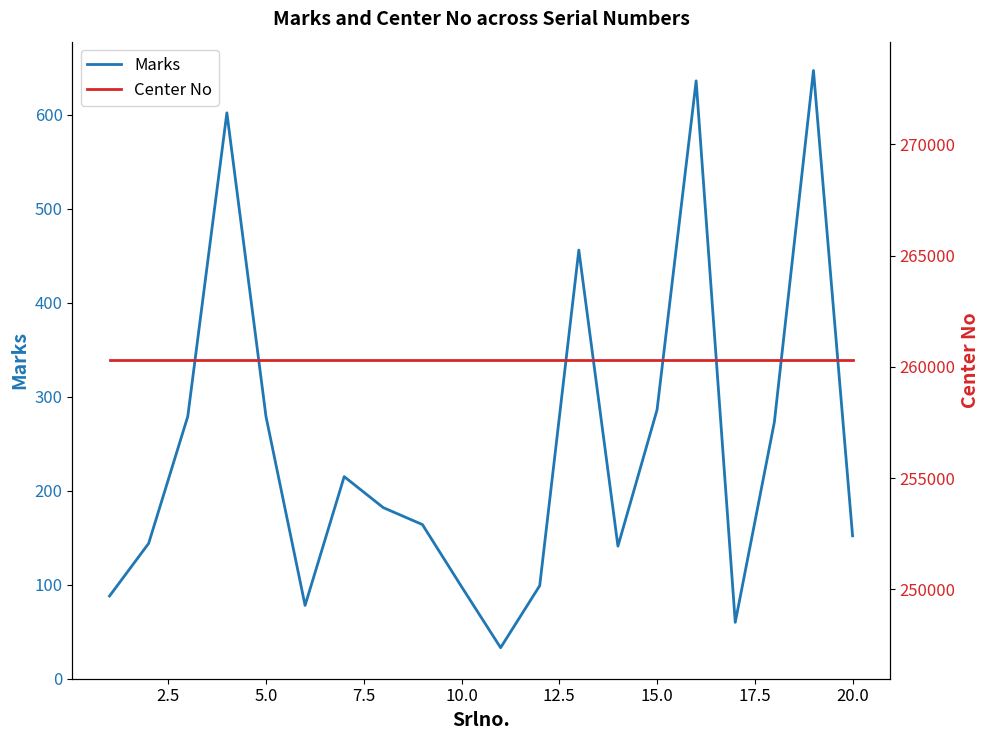

True or false: Center No and Marks intersect in this chart.

False